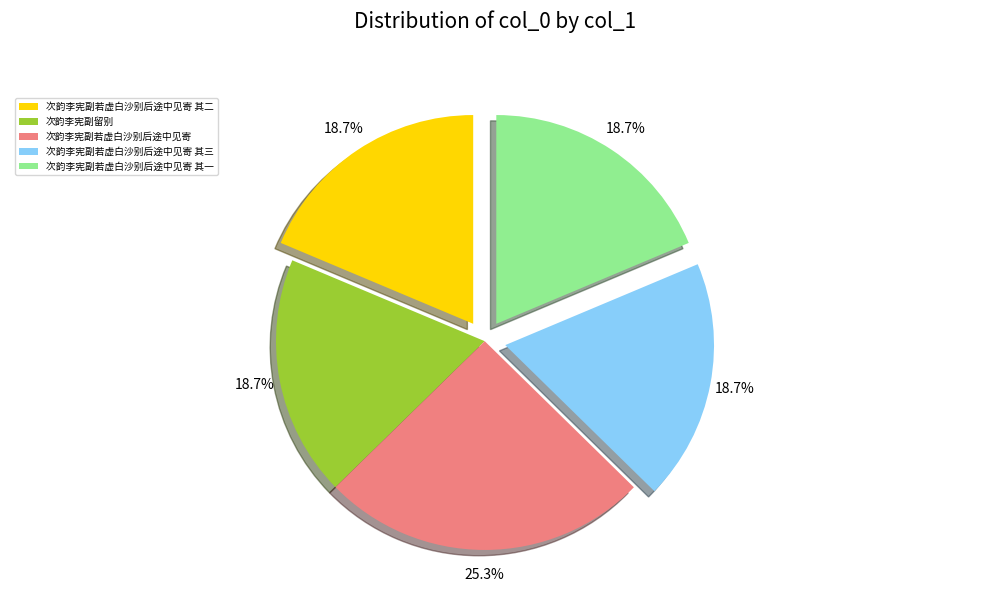

Combined, do 次韵李宪副若虚白沙别后途中见寄 and 次韵李宪副若虚白沙别后途中见寄 其二 account for over 50%?

No